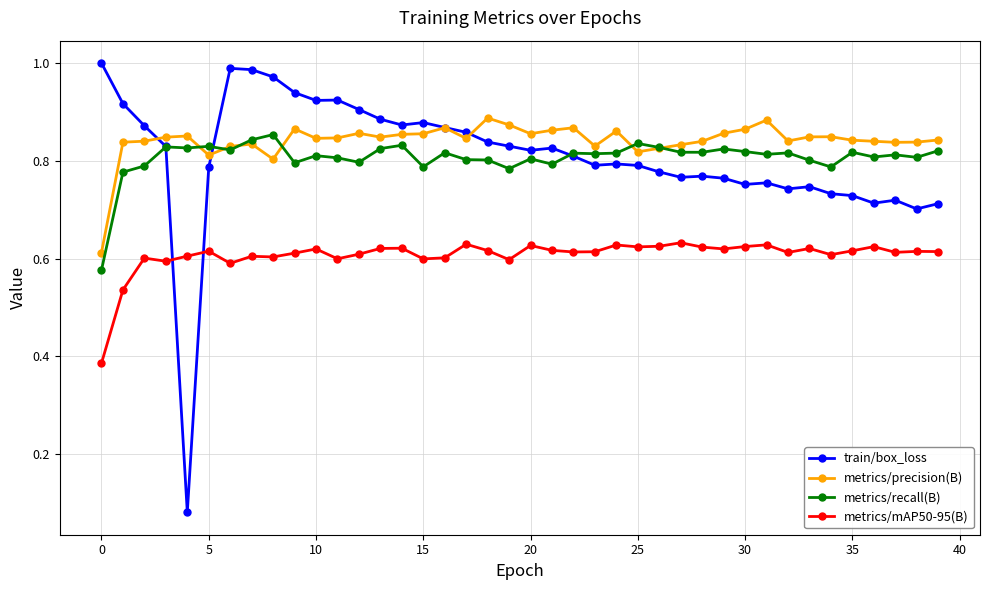

At how many categories does at least one series exceed 0?

40